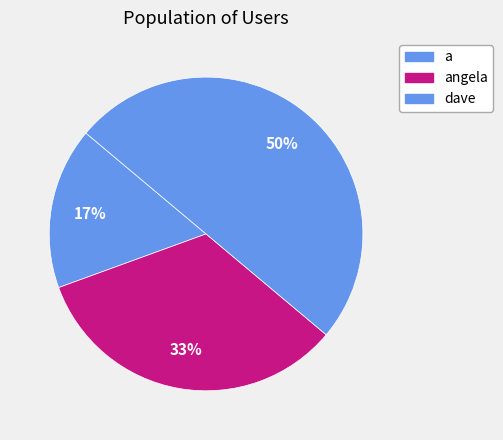

To the nearest percent, what portion does a represent?

17%